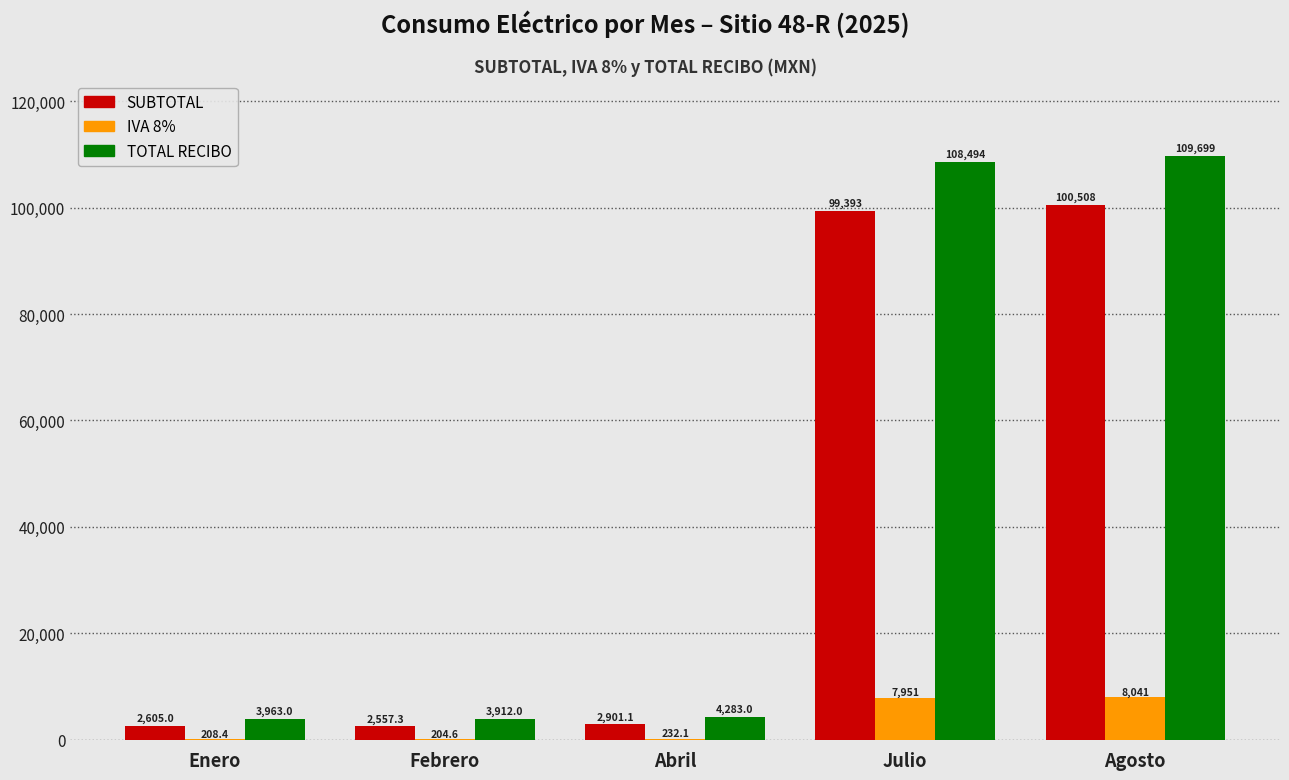

Does the chart contain stacked bars?

No